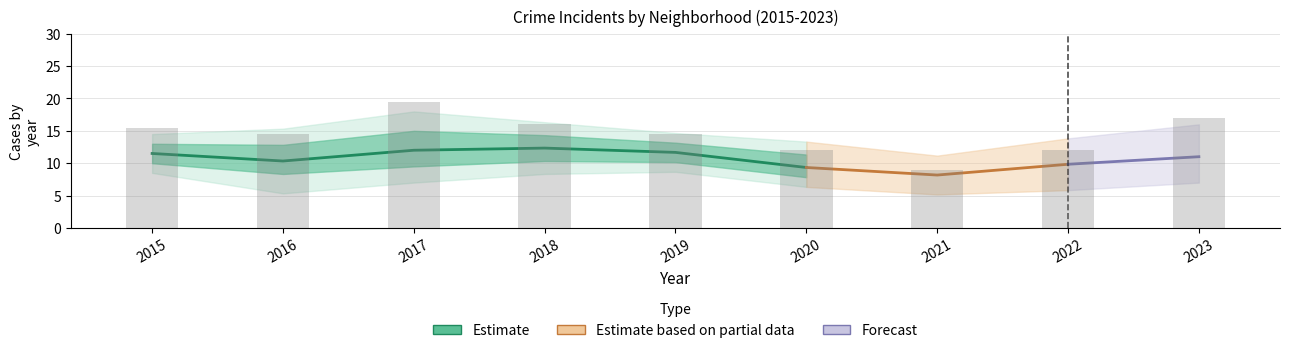

At how many categories does at least one series exceed 4?

9